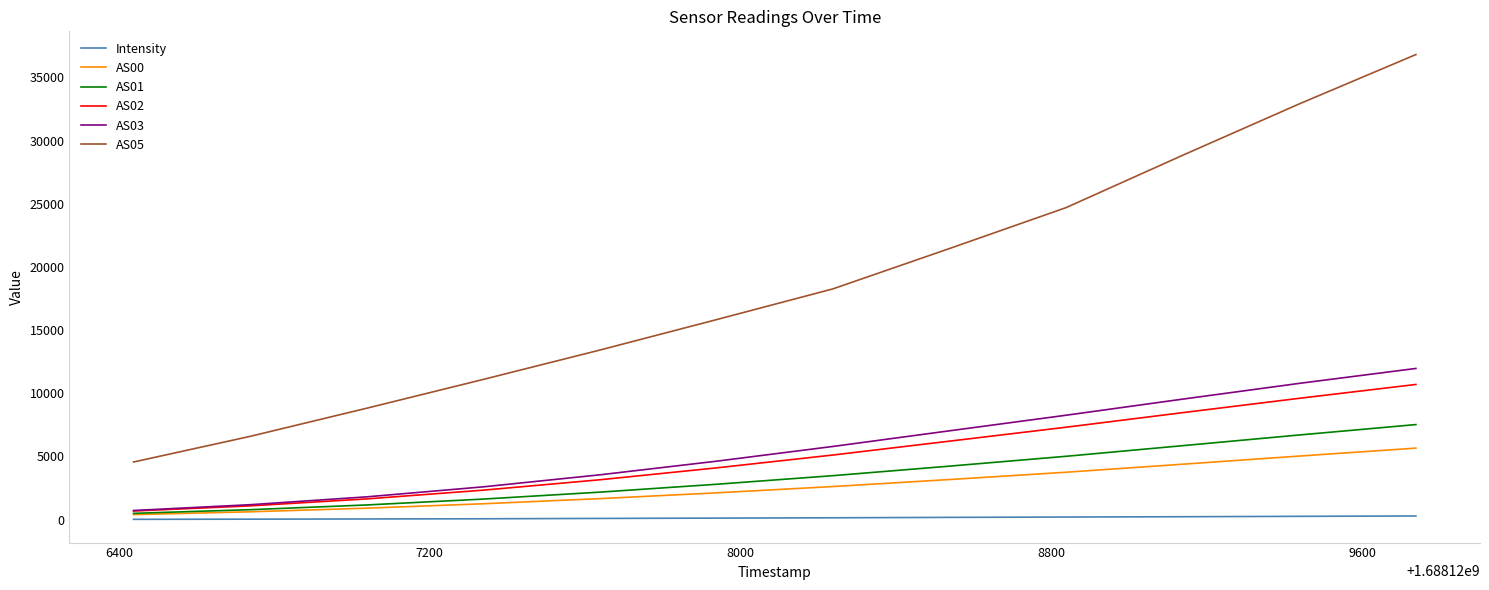

Which series has the largest total across all categories?

AS05